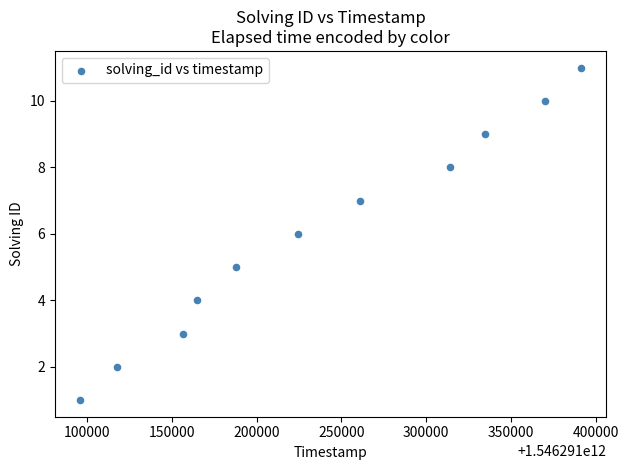

What is the range of Y values (max minus min)?

10